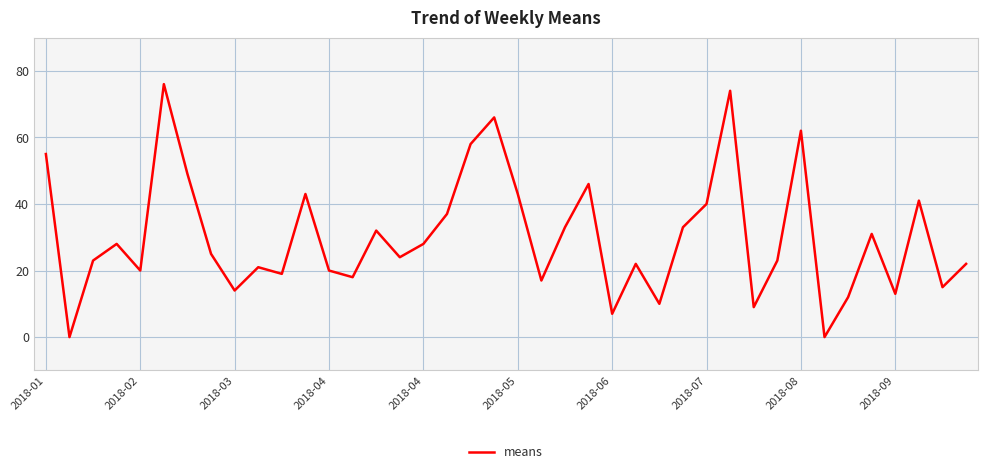

What is the greatest value displayed?

76